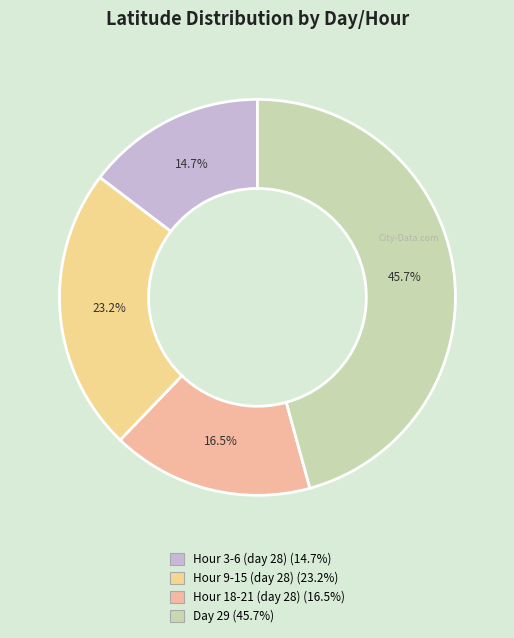

How many segments does this pie chart have?

4